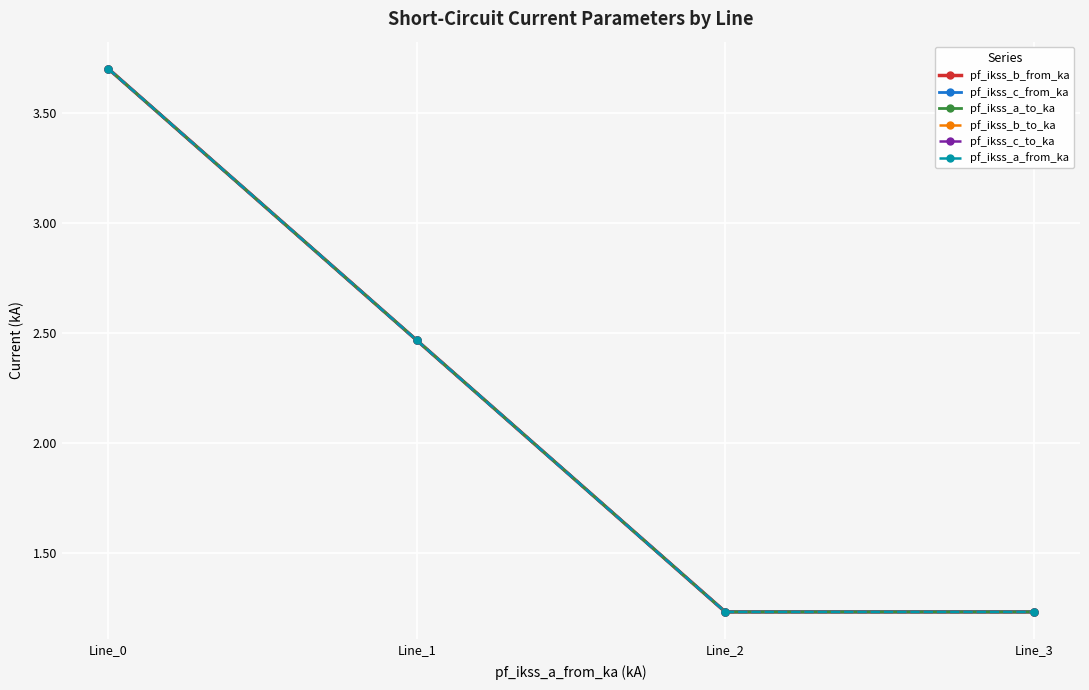

Is this an area chart (filled region under the line)?

No